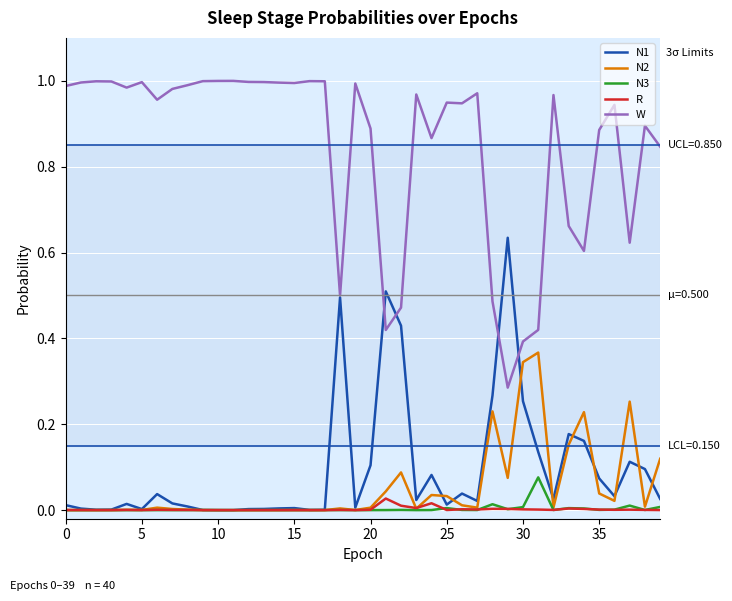

Does the chart display data point markers on the line(s)?

No